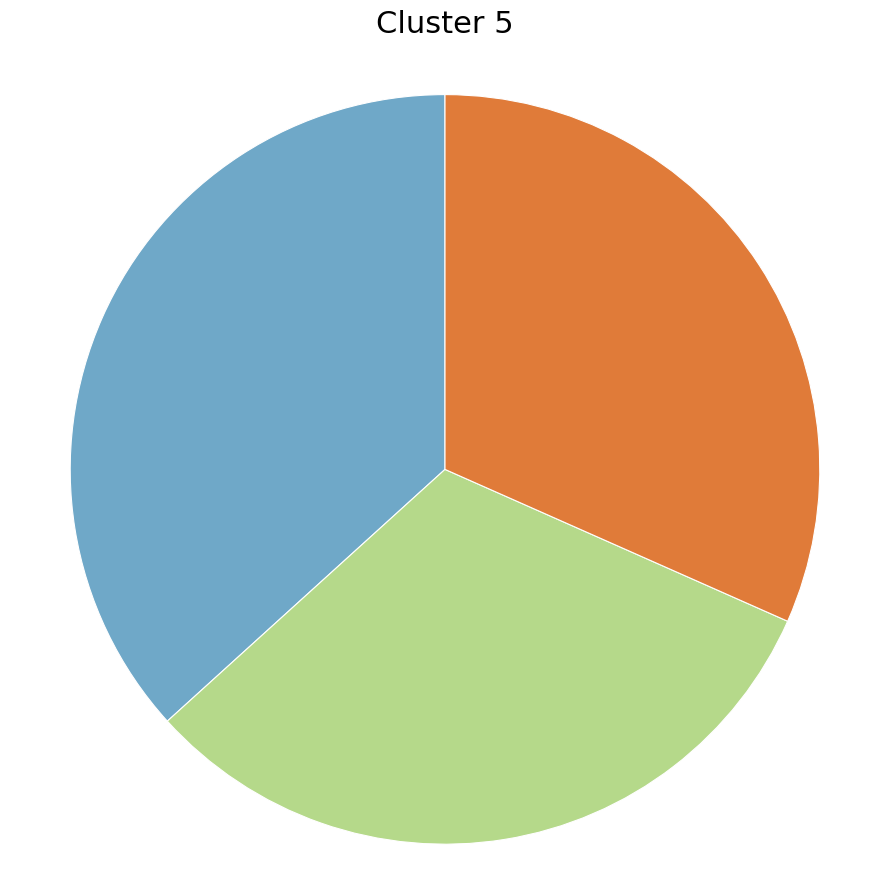

Is there a majority slice in this chart?

No